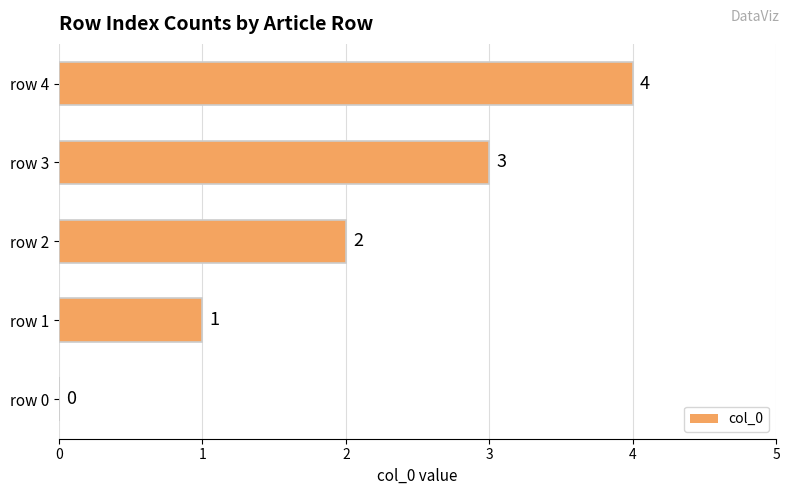

Which category has the highest value across all series?

row 4